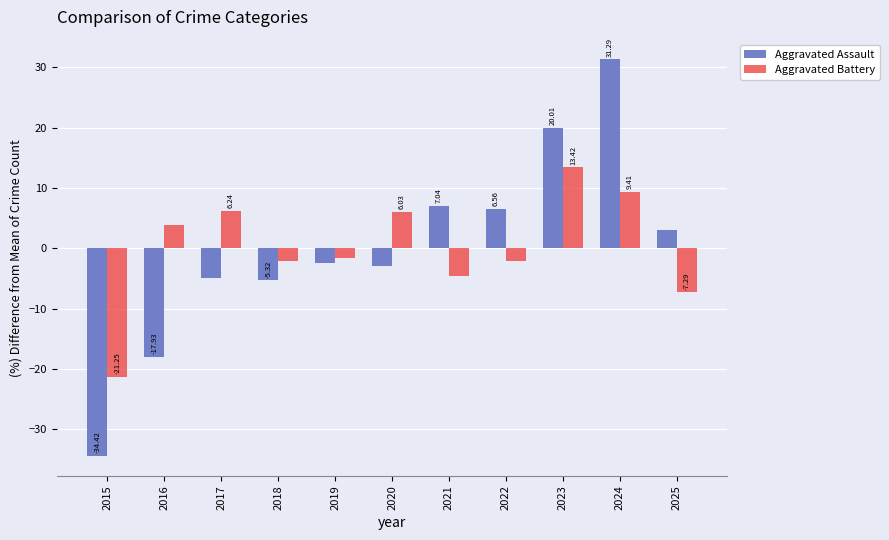

What is the difference between the Aggravated Assault values at 2019 and 2016?

15.5